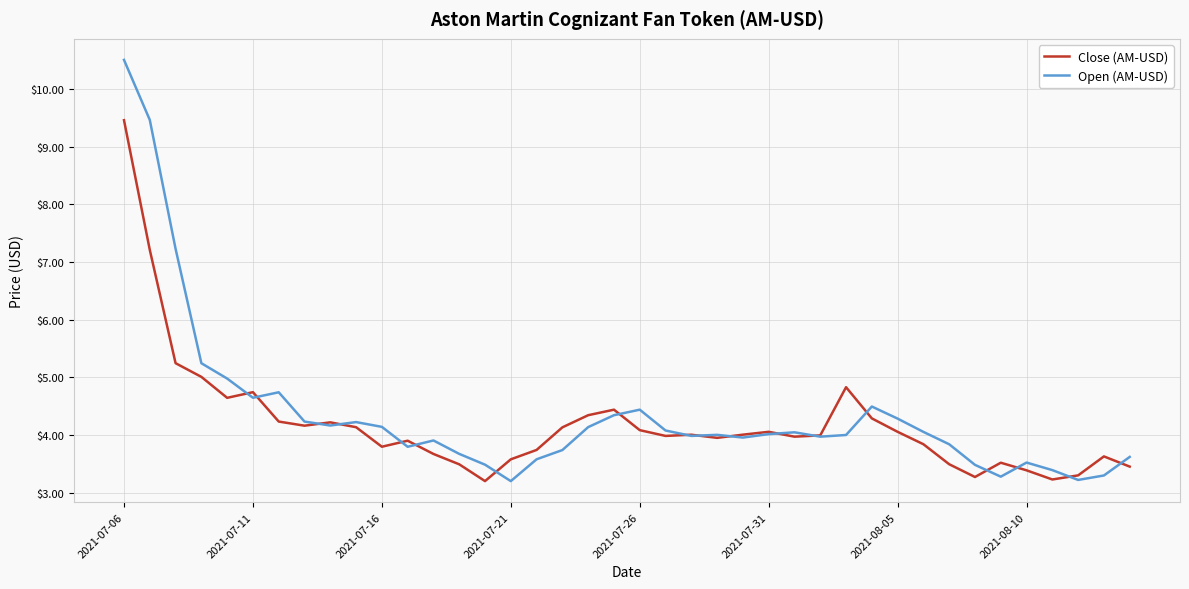

Which series has the widest spread of values?

Open (AM-USD)